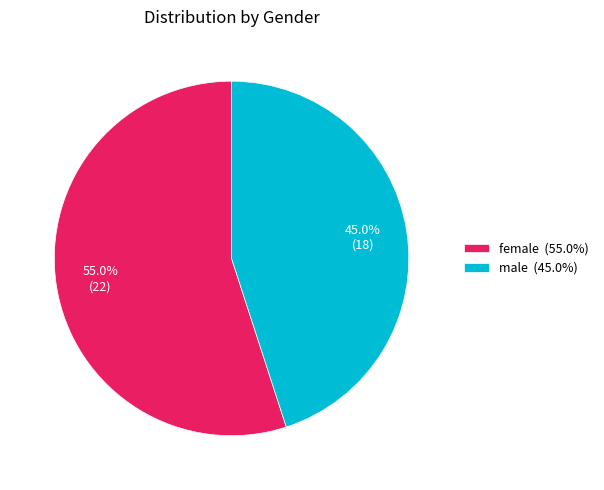

Which slice is the smallest?

male